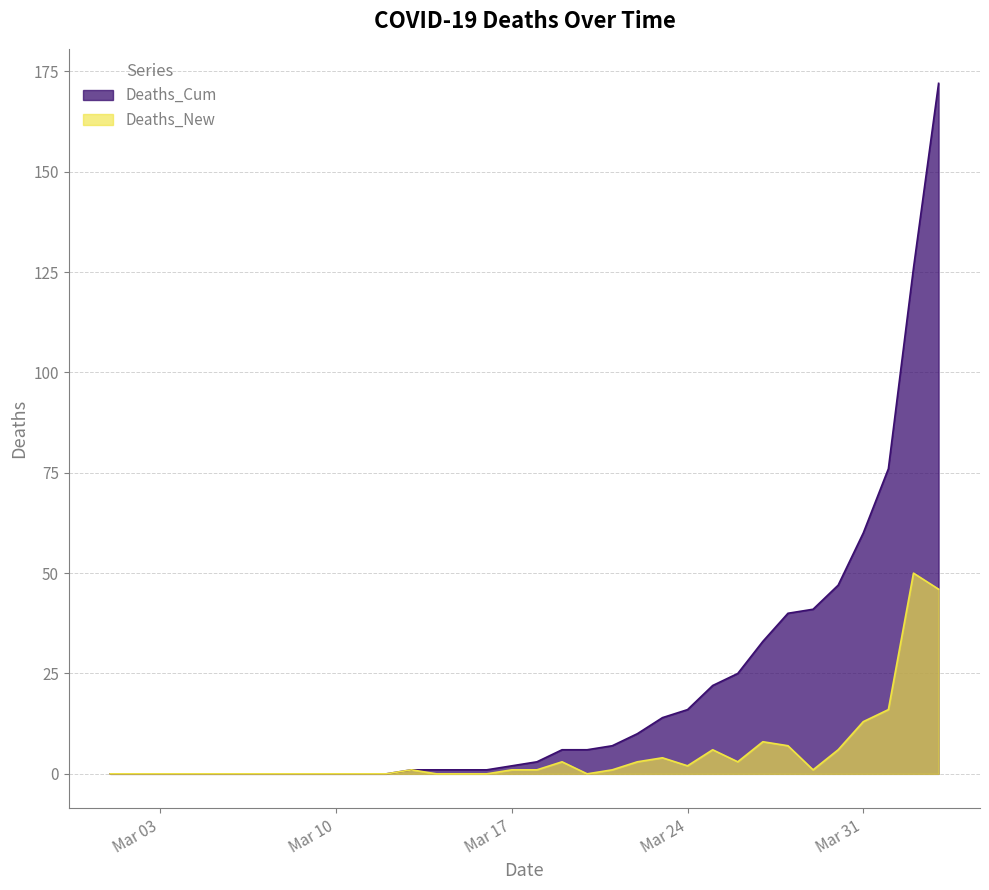

Which series changed the most between 2020-03-12 and 2020-03-26?

Deaths_Cum